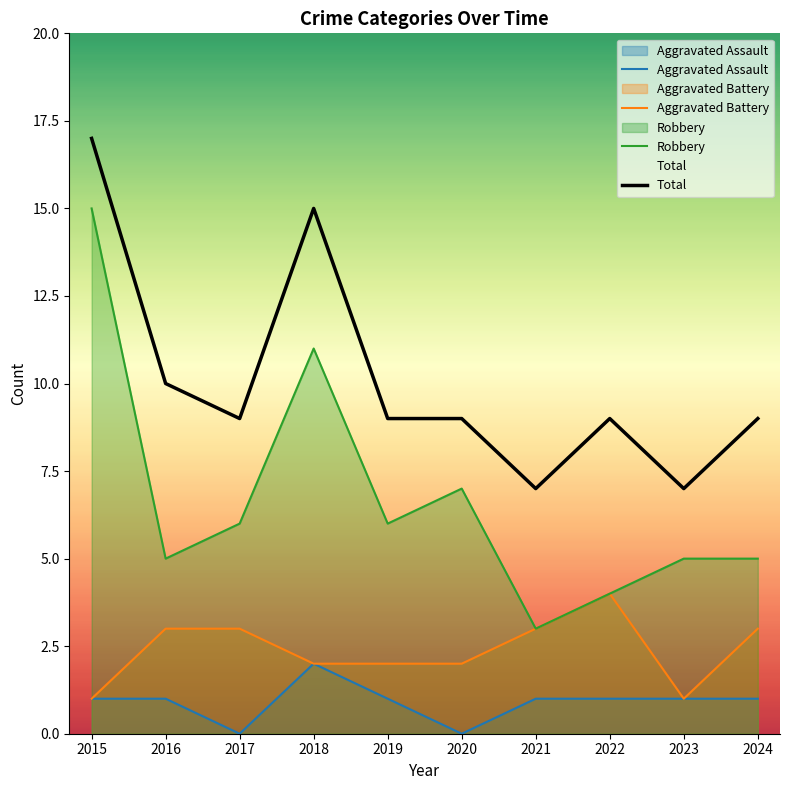

What is the average value of the Total series?

10